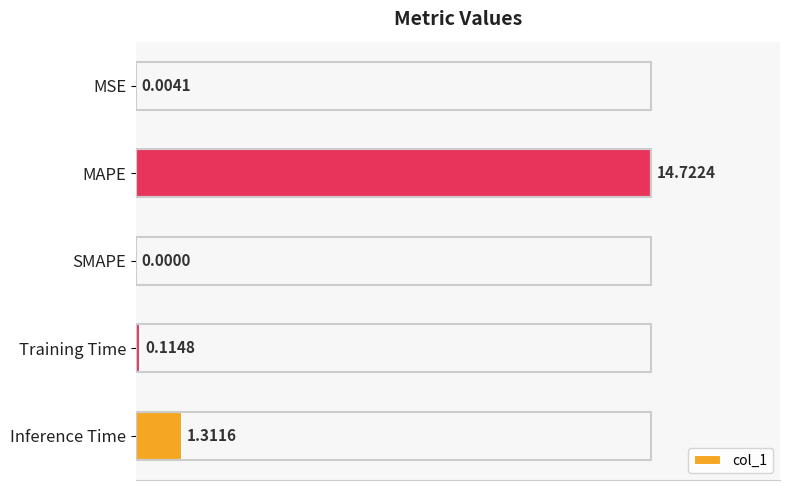

Which category has the highest value across all series?

MAPE